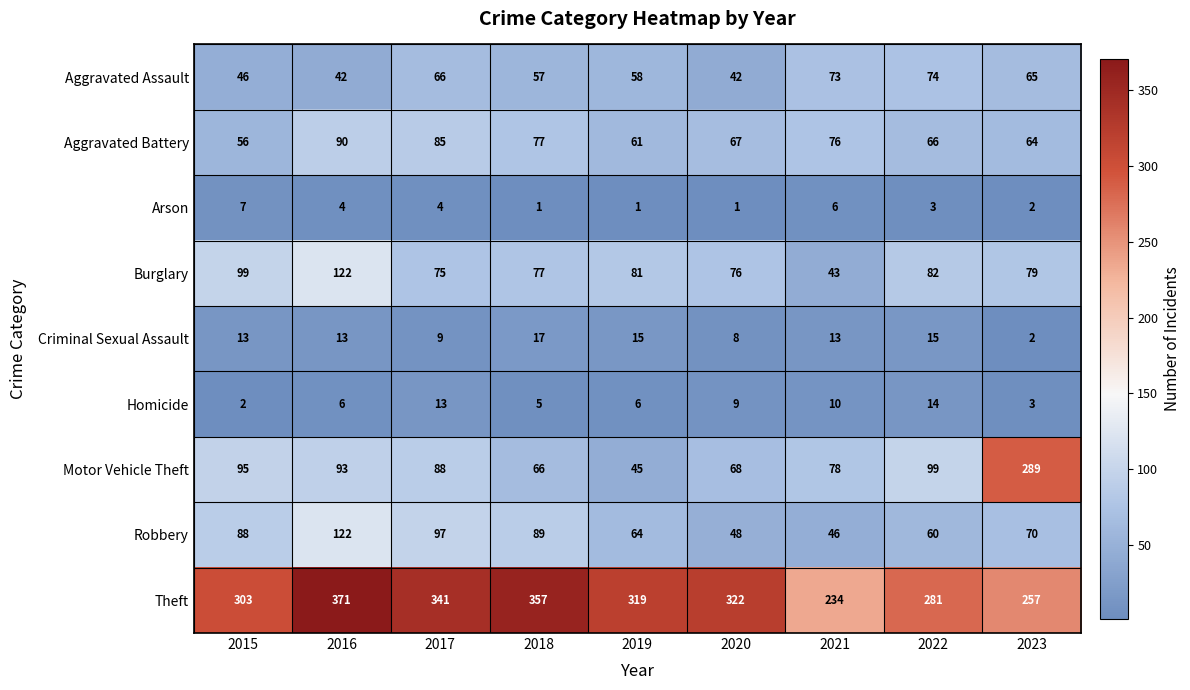

How many data points in Homicide are less than 6?

3